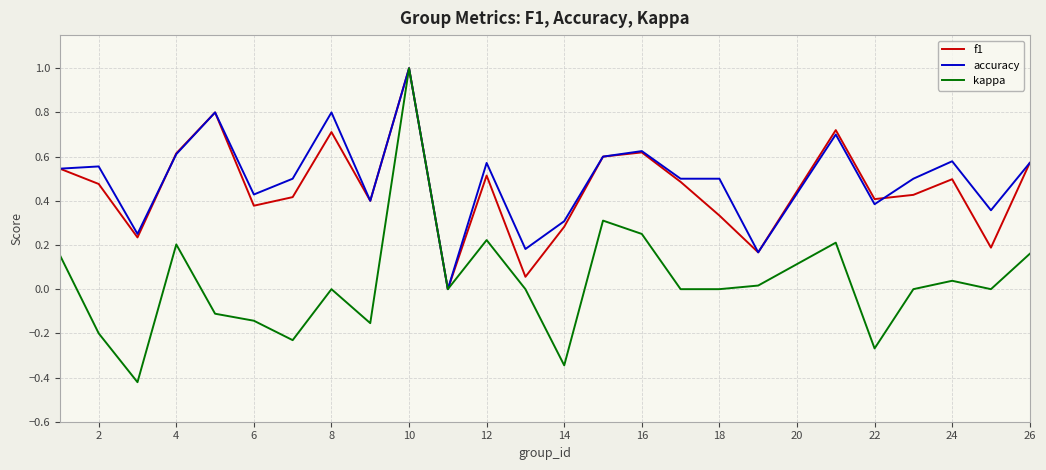

Does the chart have visible grid lines?

Yes